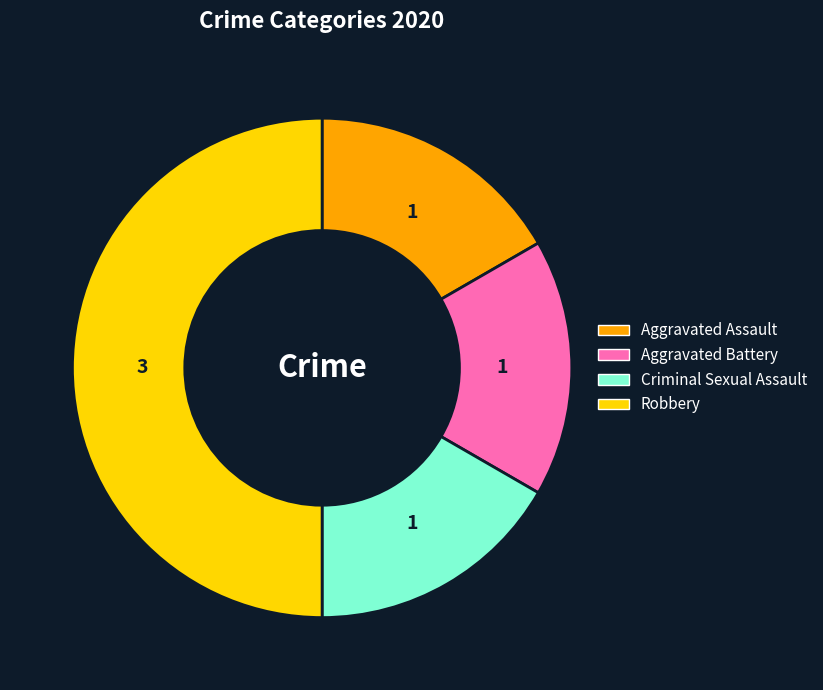

Does Aggravated Battery represent more than half of the total?

No